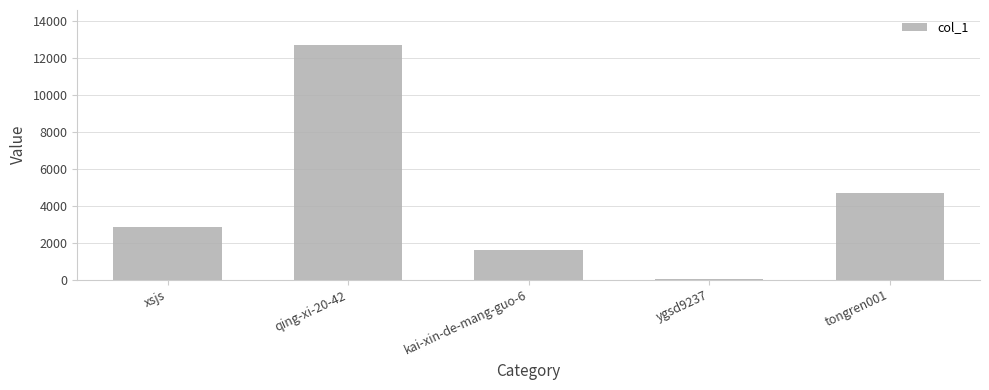

How many distinct data groups are displayed?

1